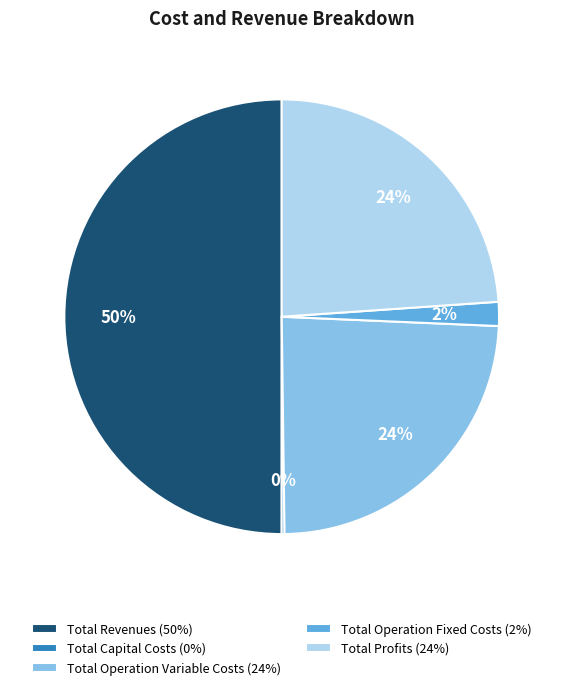

True or false: Total Operation Variable Costs accounts for 24% of the total.

True